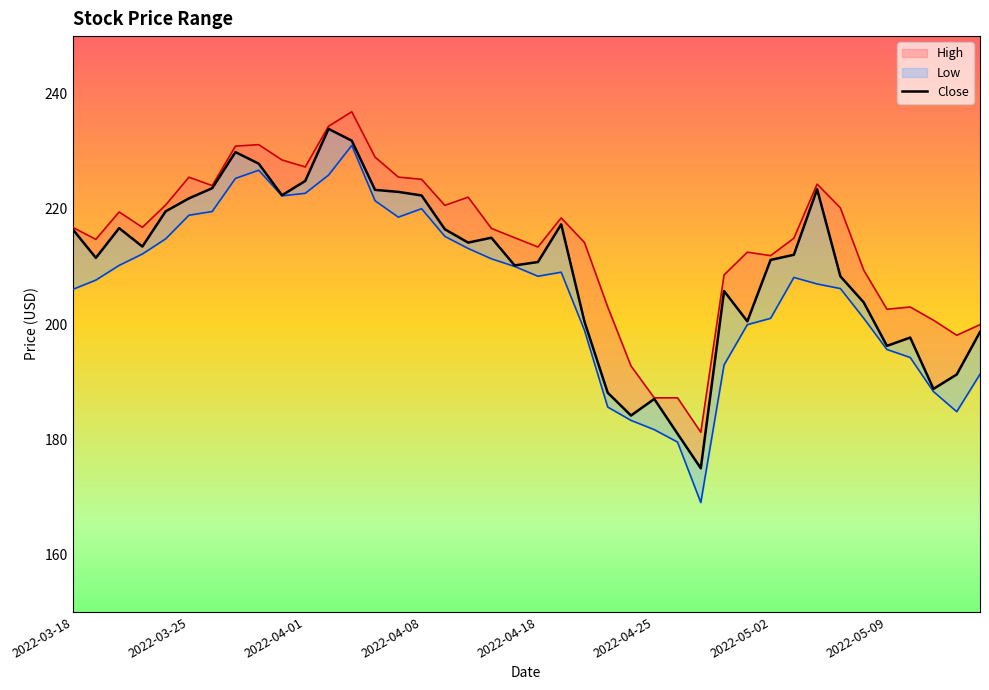

True or false: High has more than 1 points higher than both neighbors.

True